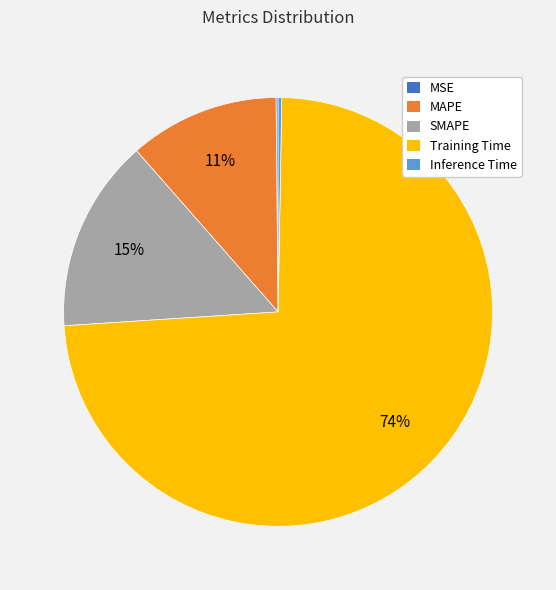

To the nearest percent, what is the average slice percentage?

20%